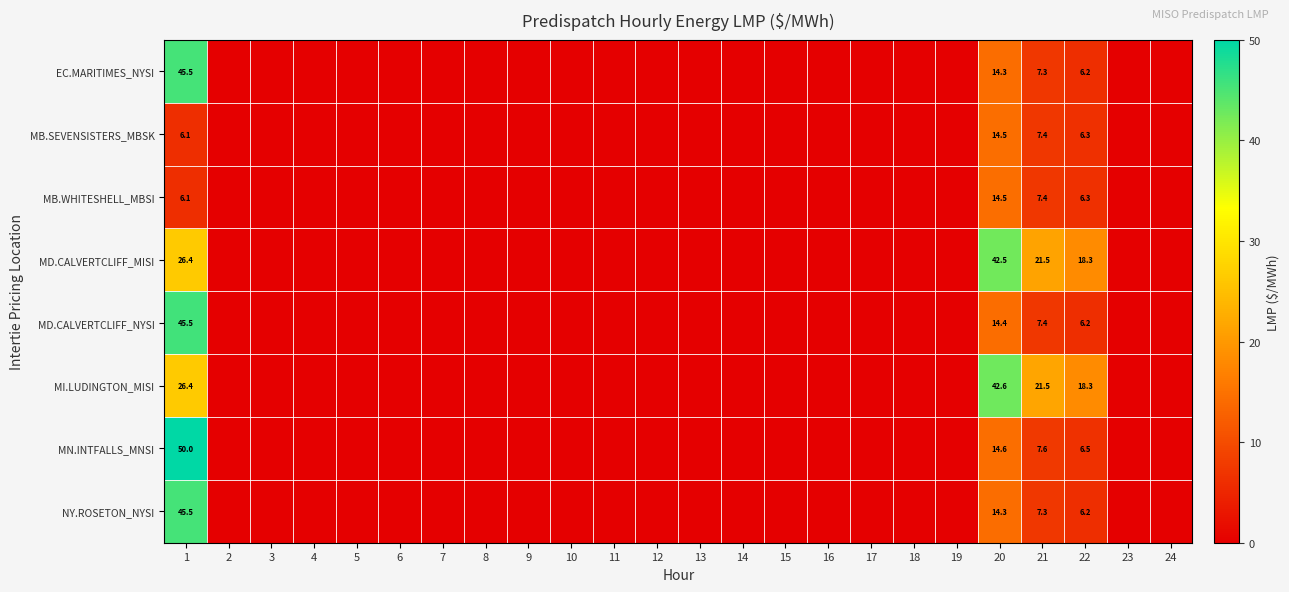

What is the sum of the MI.LUDINGTON_MISI values at 22 and 21?

39.8